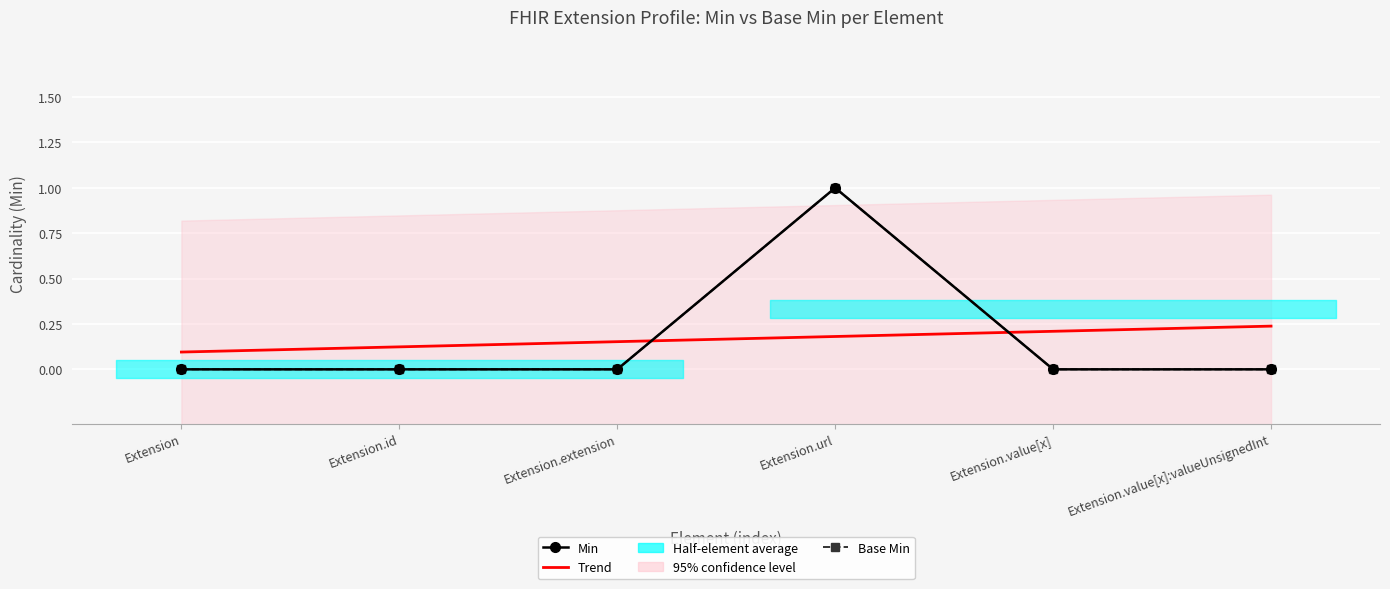

Between Extension.id and Extension, which is larger?

Extension.id